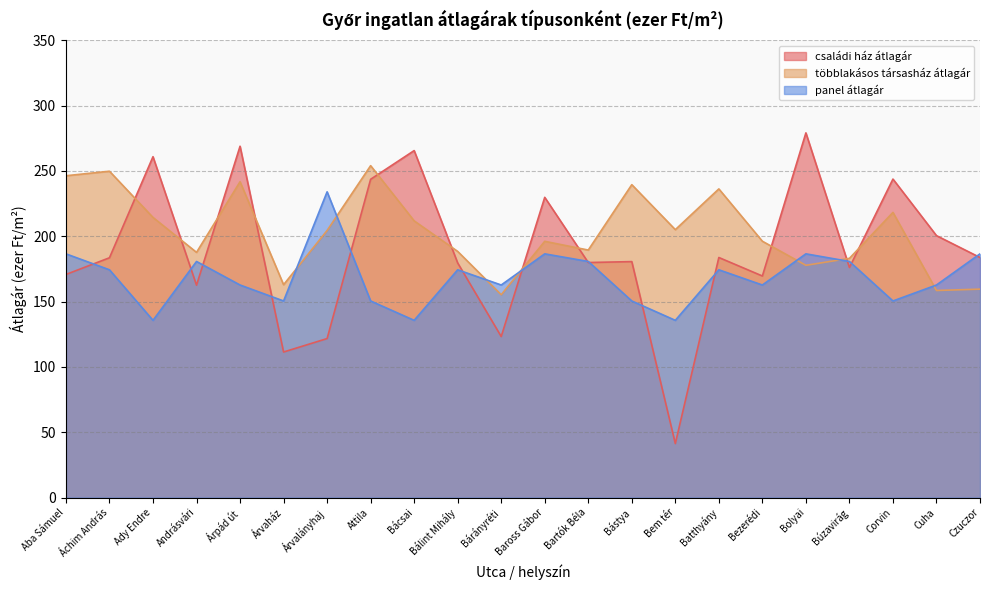

How many series are shown in this chart?

3